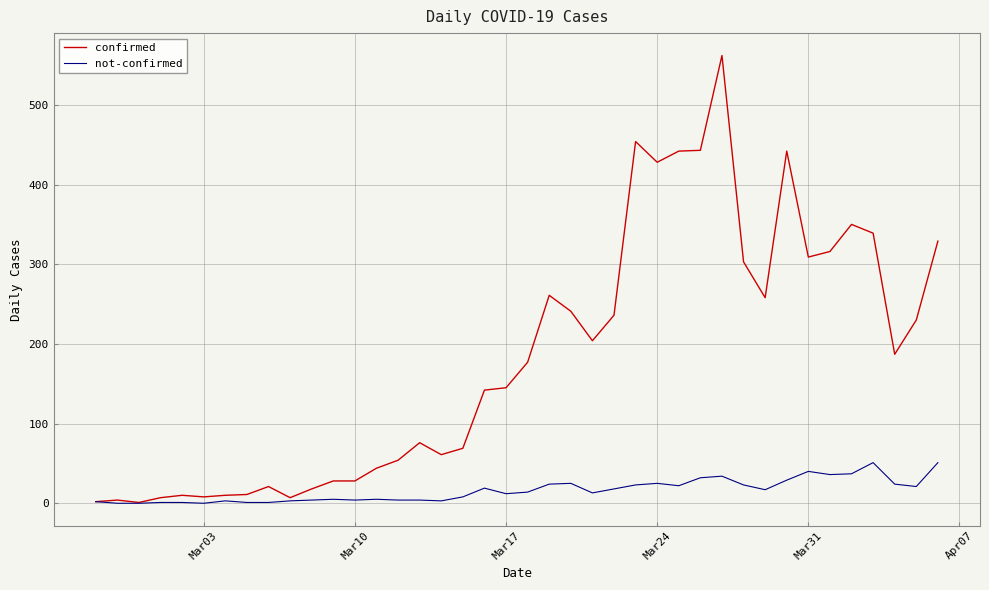

Which series has the largest range (max minus min)?

confirmed